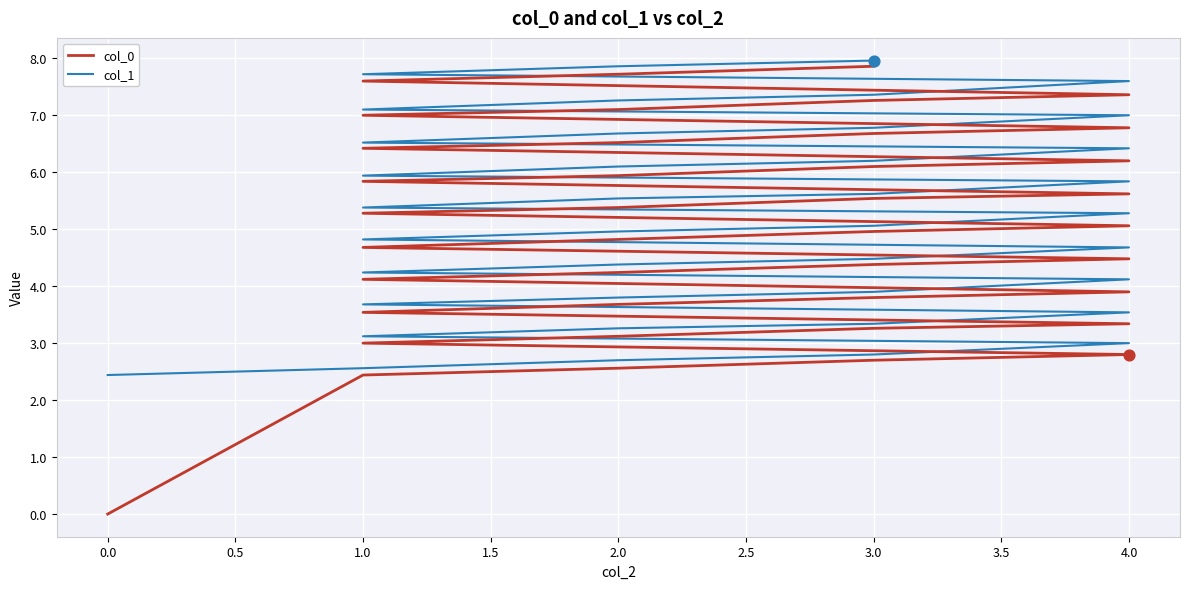

What are all the series names shown in the legend?

col_0, col_1